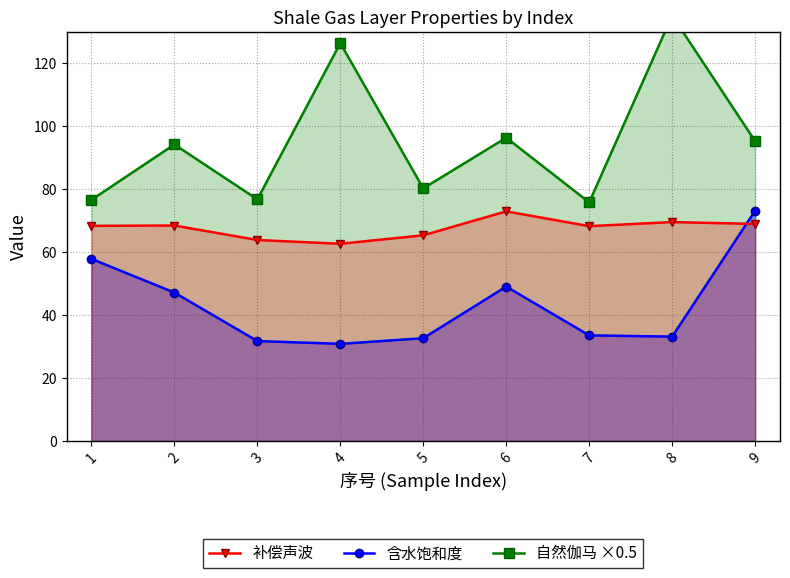

Which category has the lowest value in the 补偿声波 series?

4